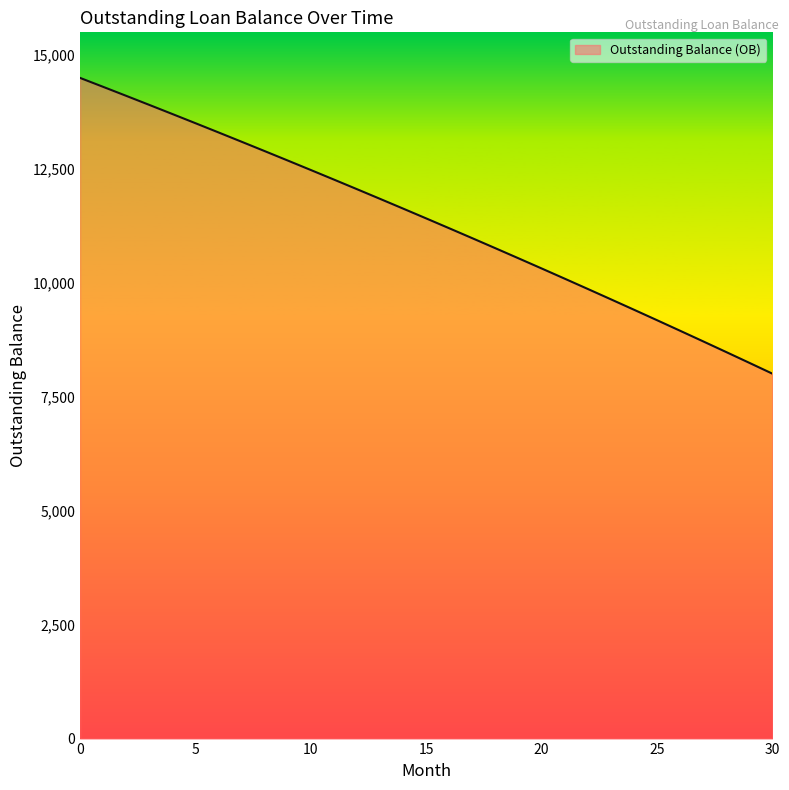

How many values are below 11416?

15